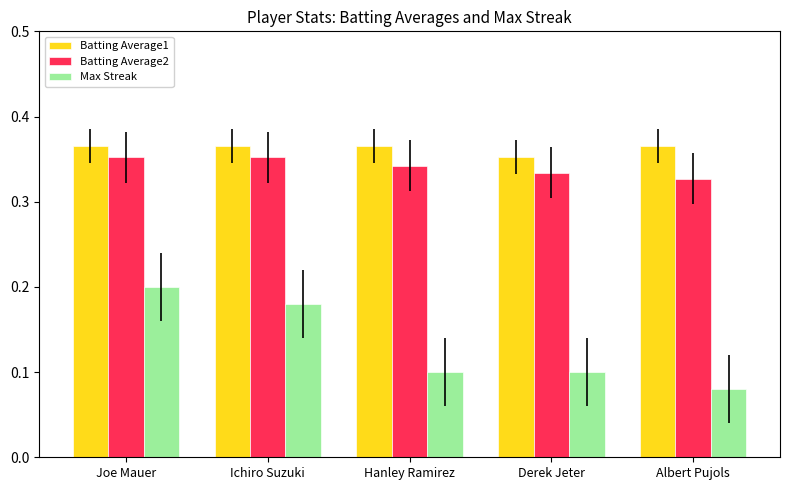

What is the sum of all Max Streak values?

0.7